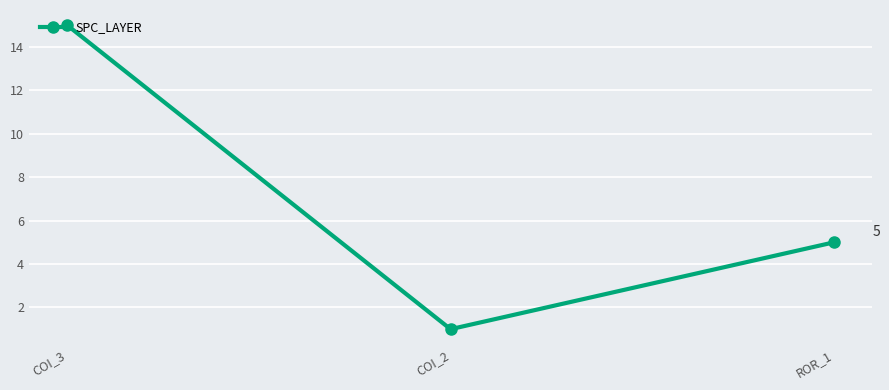

Rank the categories by value from lowest to highest.

COI_2, ROR_1, COI_3